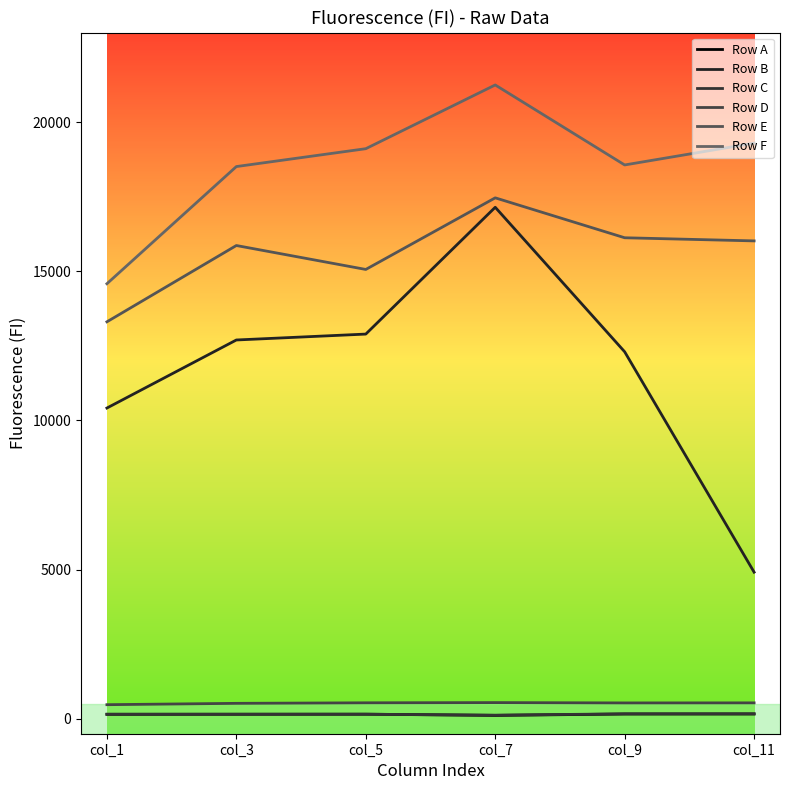

Is this an area chart (filled region under the line)?

No